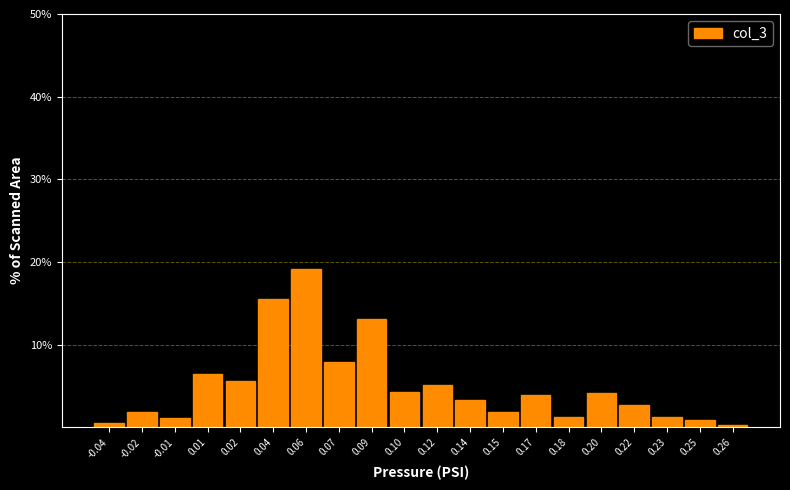

What is the greatest value displayed?

19.1